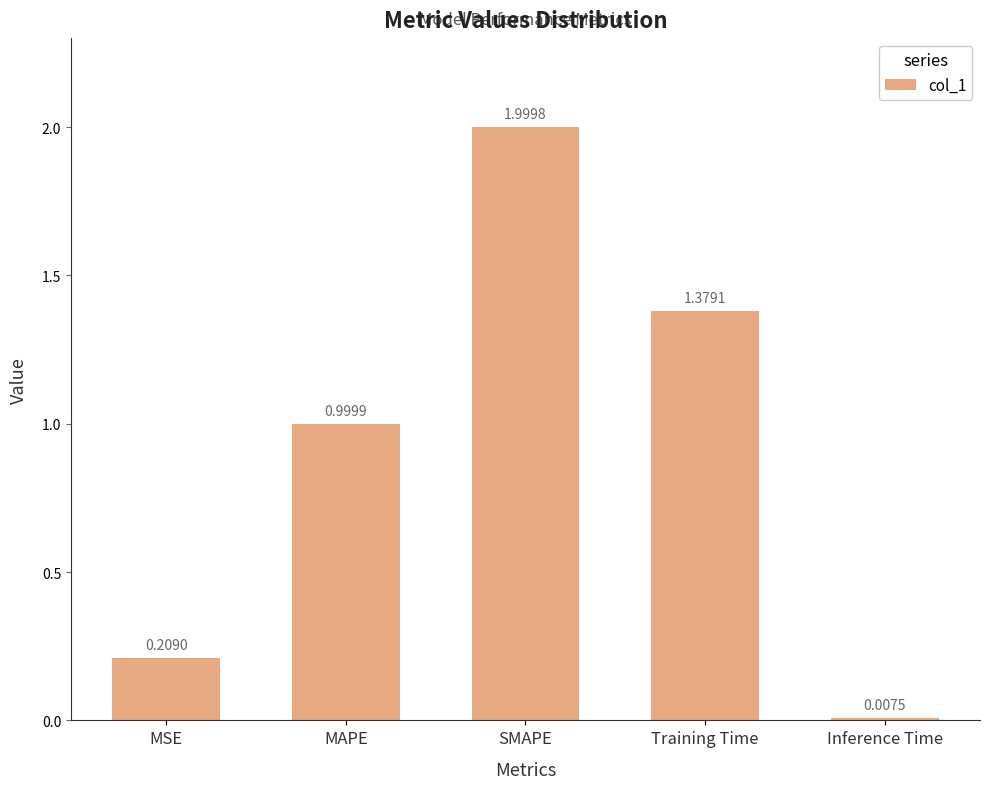

What is the label of the 5th bar from the left?

Inference Time